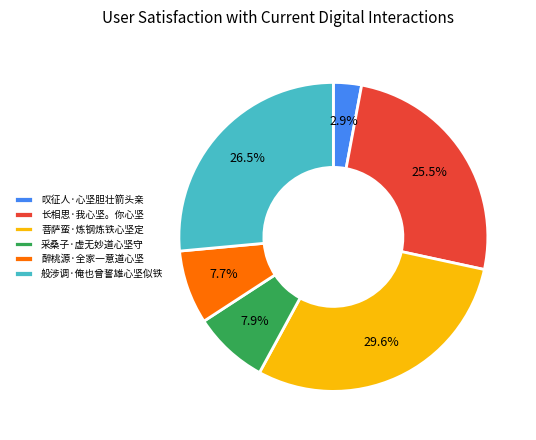

Does any single category account for the majority?

No